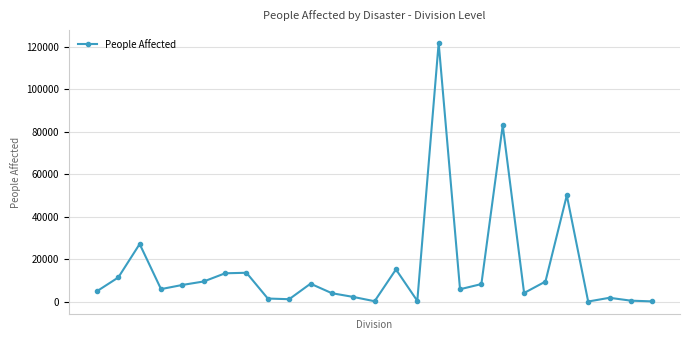

How many lines are shown in the chart?

1